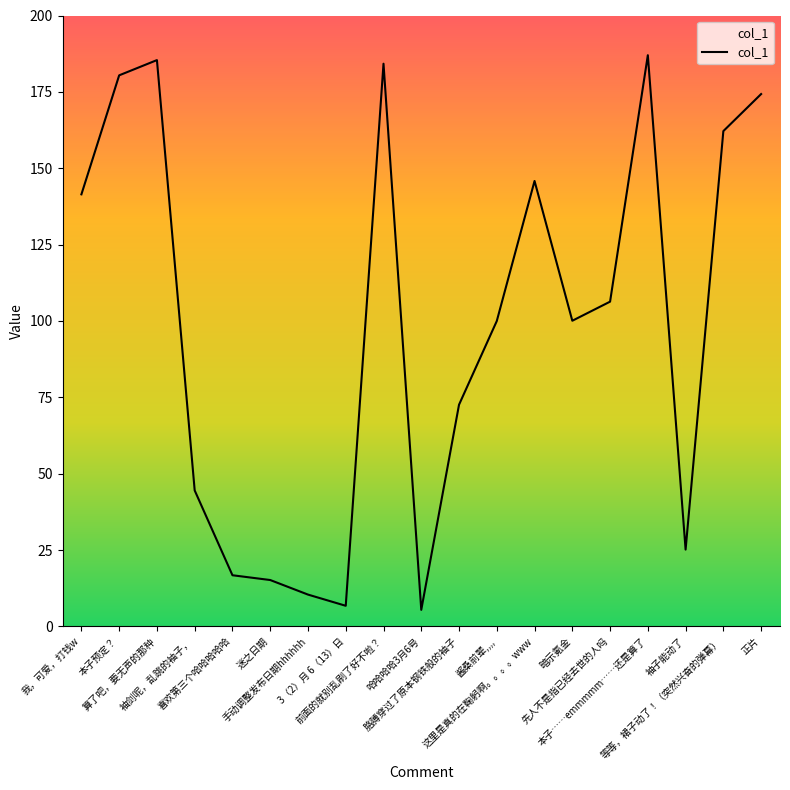

At which category does the data reach its first local valley?

3（2）月 6（13）日